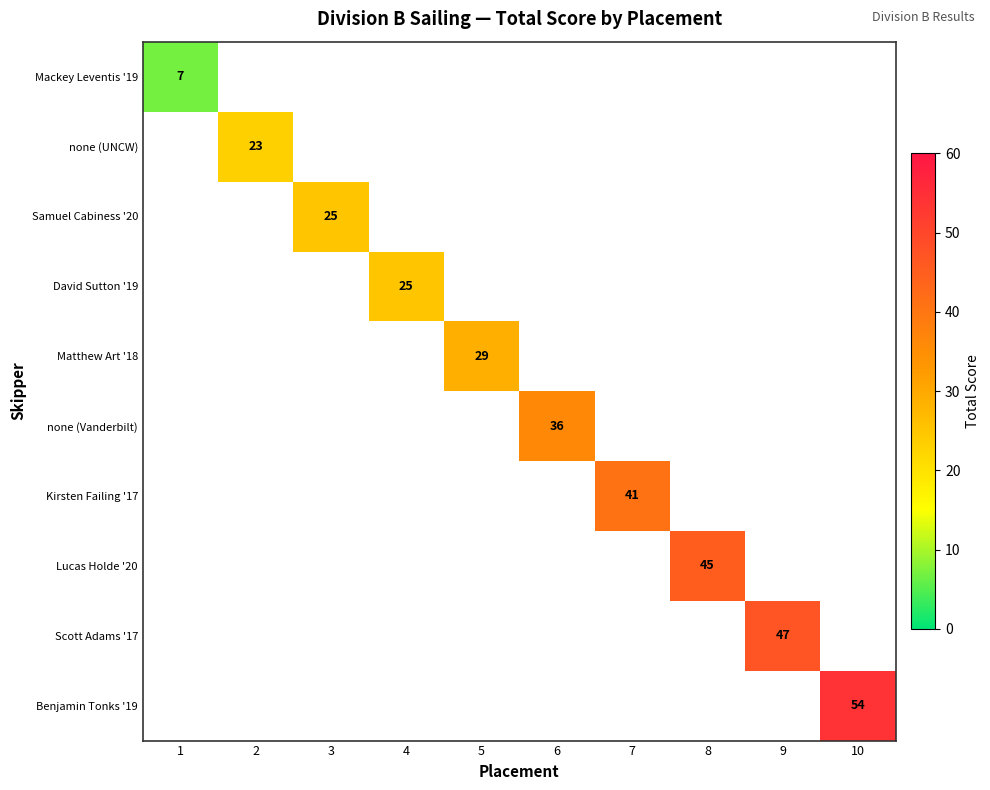

At how many categories does at least one series exceed 24?

8